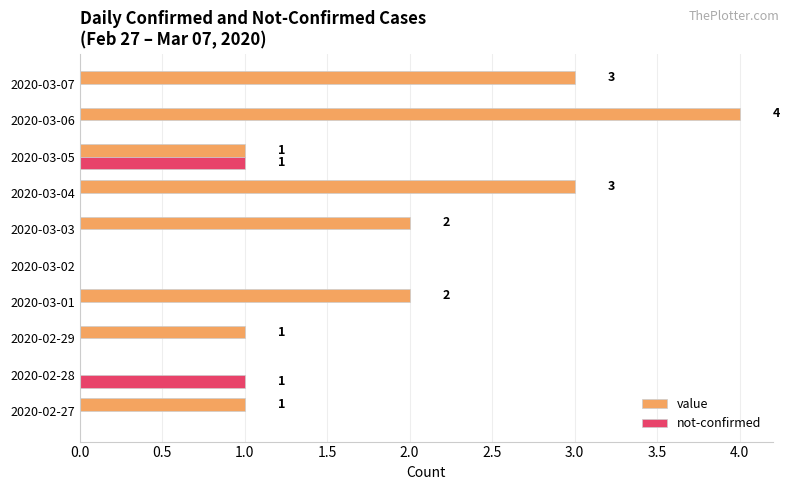

The value series shows 2 at 2020-03-03. True or false?

True